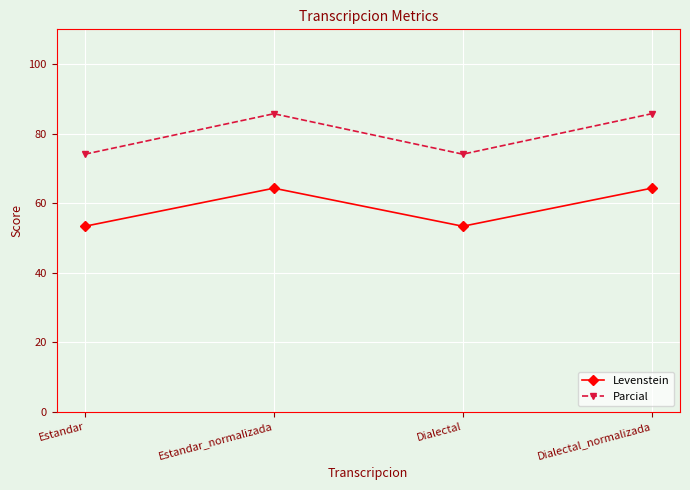

In Levenstein, how many points are higher than both neighbors (excluding endpoints)?

1